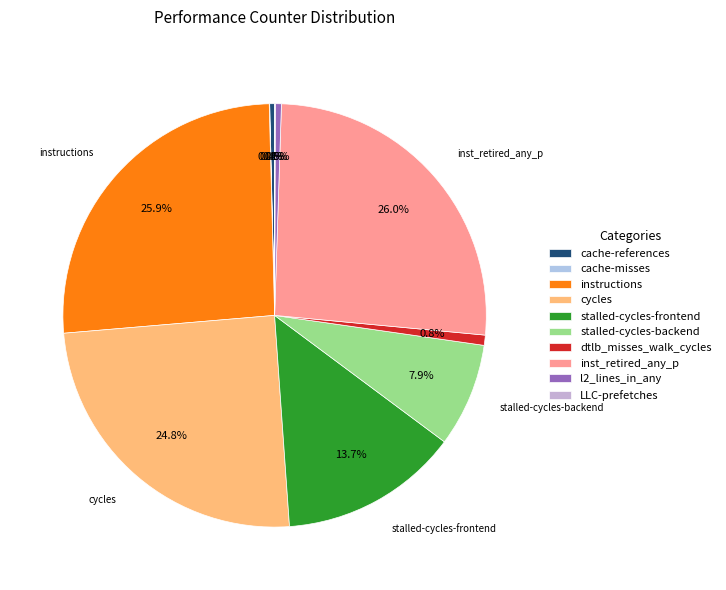

What is the change in value from stalled-cycles-backend to l2_lines_in_any?

-4874147233